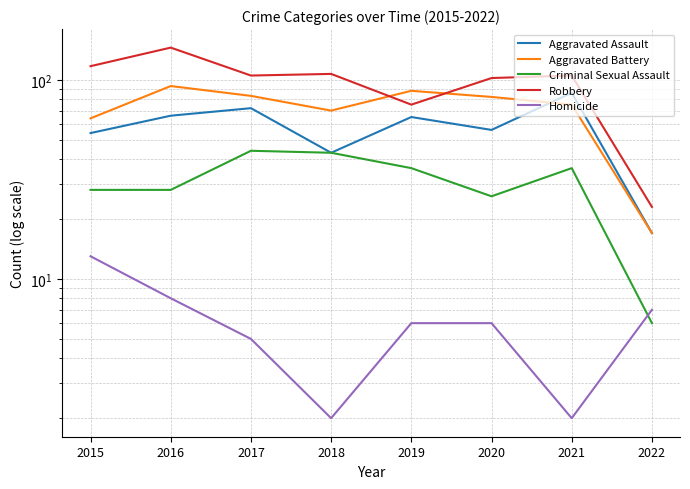

Reading right to left, what are all the values shown in this chart?

Aggravated Assault: 17	86	56	65	43	72	66	54
Aggravated Battery: 17	75	82	88	70	83	93	64
Criminal Sexual Assault: 6	36	26	36	43	44	28	28
Robbery: 23	105	102	75	107	105	145	117
Homicide: 7	2	6	6	2	5	8	13